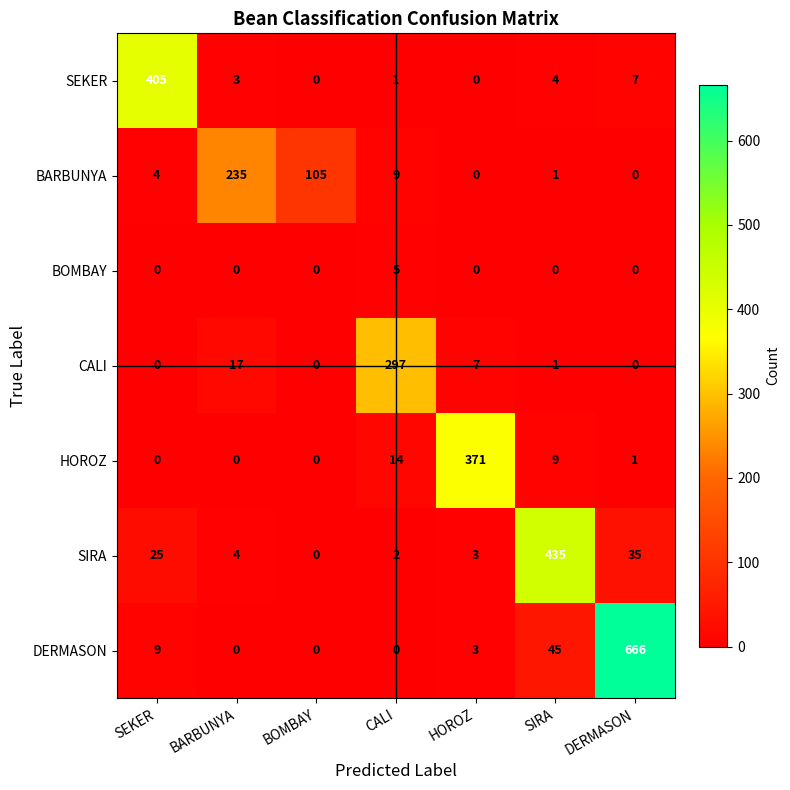

Count the number of categories in the chart.

7